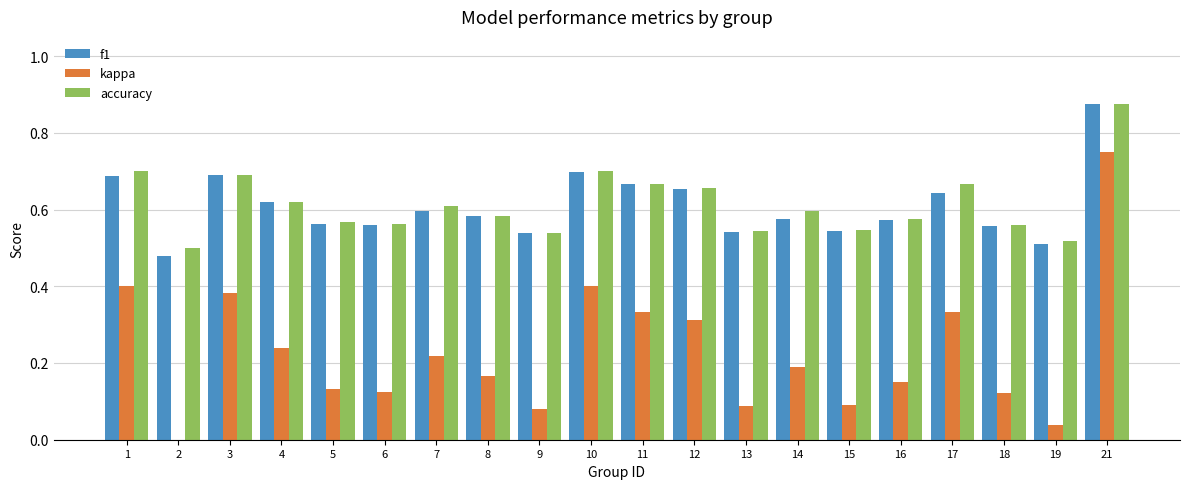

Is the value of f1 at 21 greater than the value of kappa at 15?

Yes